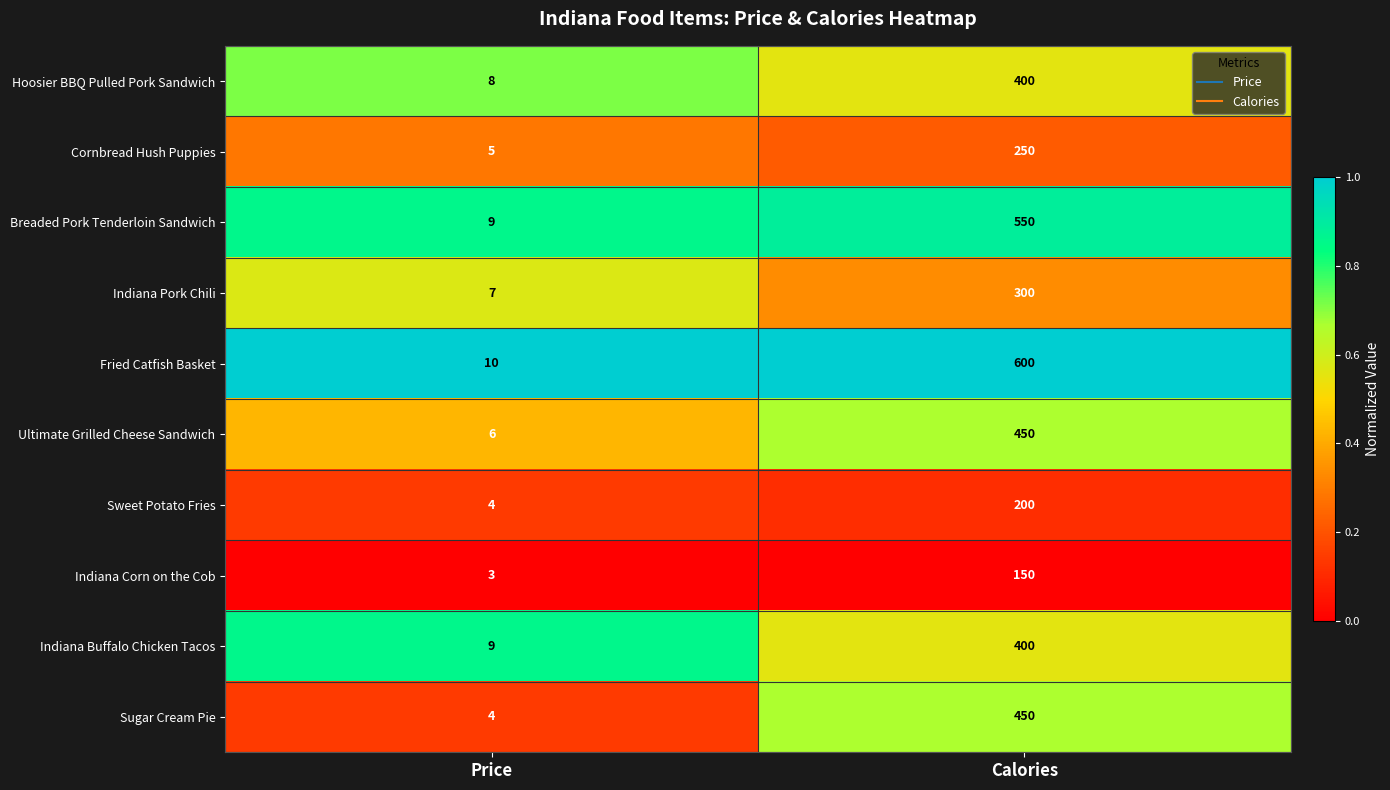

How many data points does each series have?

2